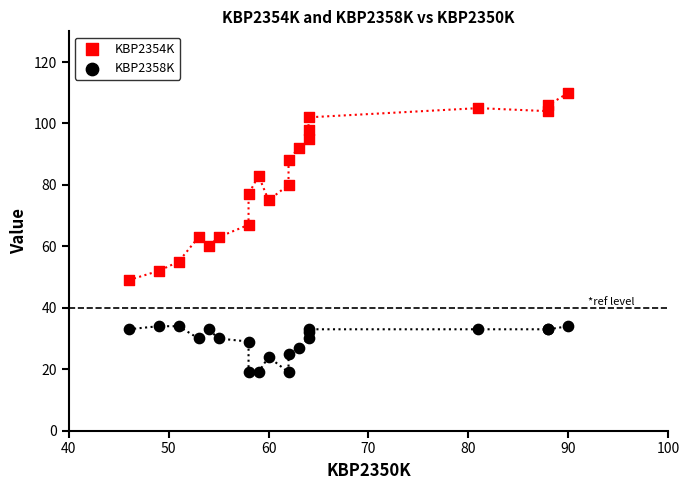

Which series contains the highest Y value?

KBP2354K